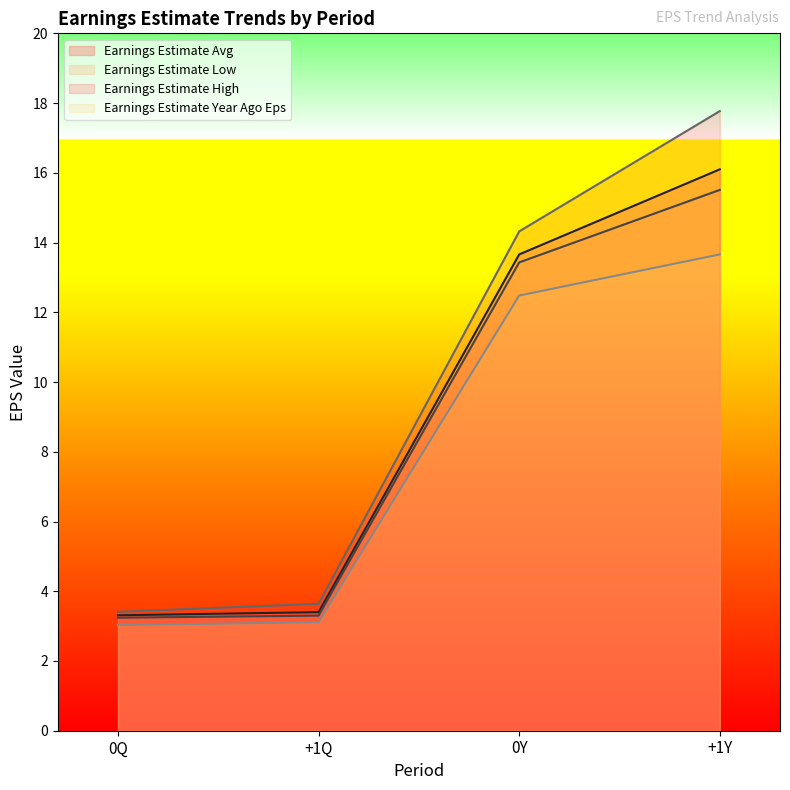

Reading left to right, extract all data points from this chart.

Earnings Estimate Avg: 0Q=3.3	+1Q=3.4	0Y=13.7	+1Y=16.1
Earnings Estimate Low: 0Q=3.2	+1Q=3.3	0Y=13.4	+1Y=15.5
Earnings Estimate High: 0Q=3.4	+1Q=3.6	0Y=14.3	+1Y=17.8
Earnings Estimate Year Ago Eps: 0Q=3.0	+1Q=3.1	0Y=12.5	+1Y=13.7